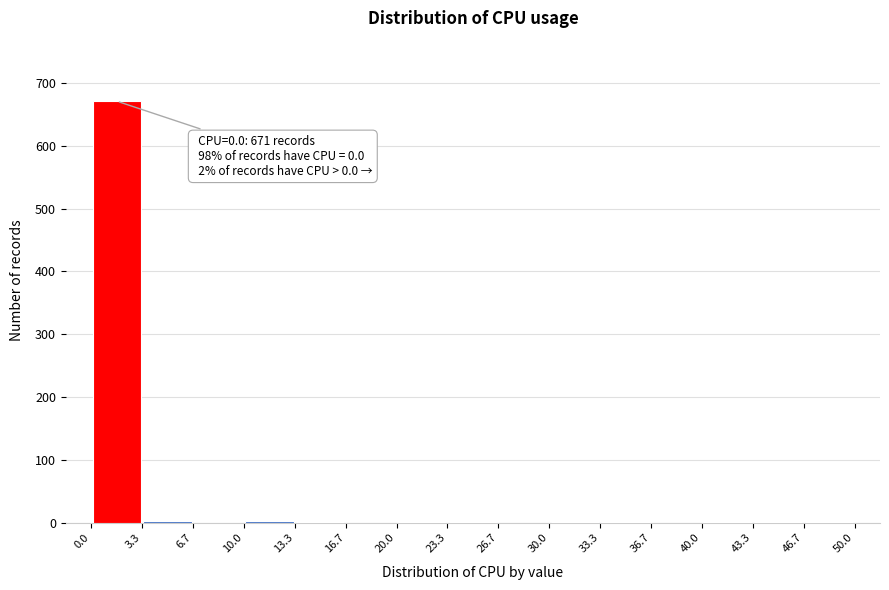

Which range on the x-axis has the tallest bar?

0.0 to 3.3